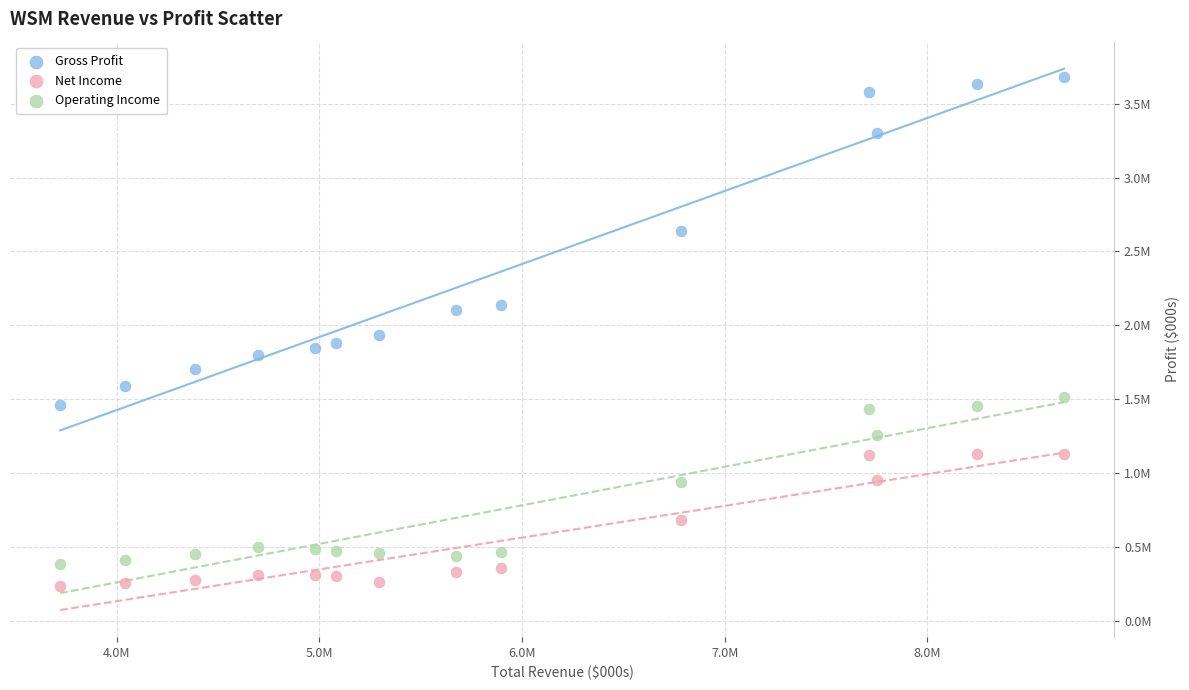

Which series has the largest Y range (max minus min)?

Gross Profit